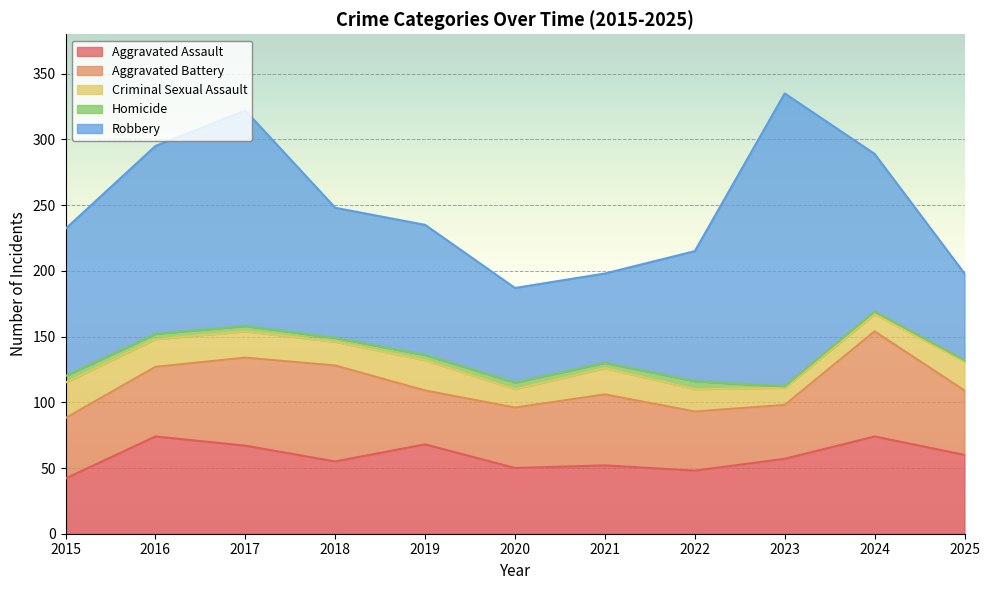

What is the sum of the Homicide values at 2022 and 2016?

10